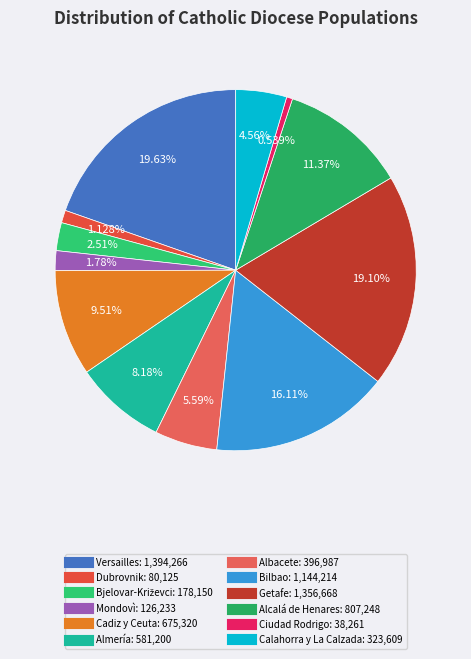

Does Versailles represent more than half of the total?

No